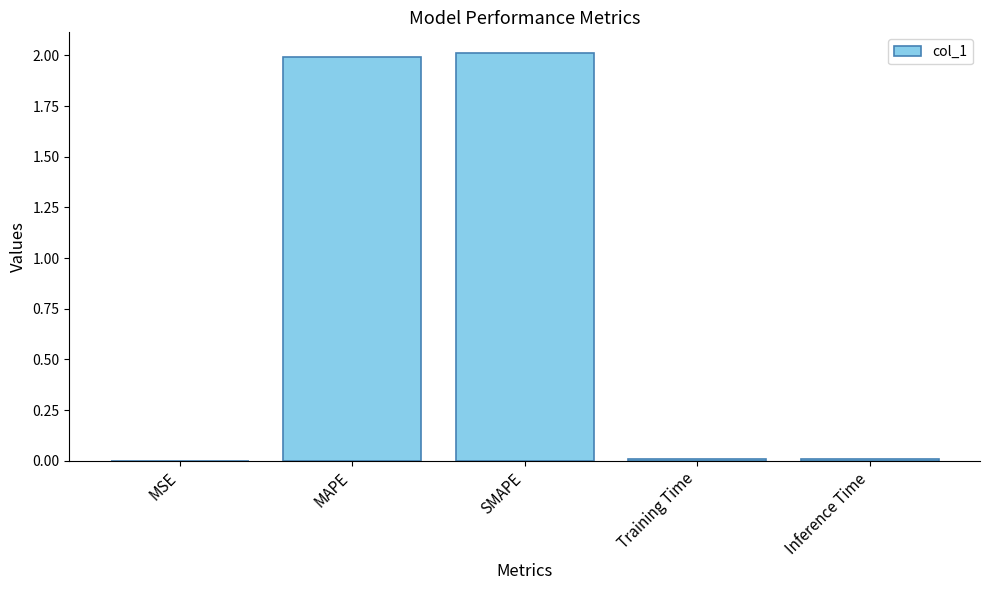

True or false: the data shows 2.0 at SMAPE.

True